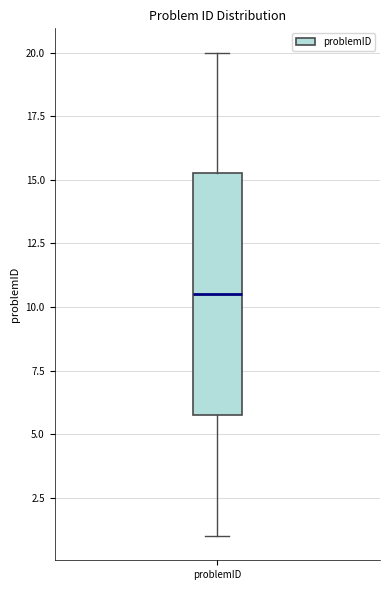

Read this box plot against the y-axis: the position of the median line, the range covered by the box, and the ends of both whiskers. The values are not printed on the chart, so give them approximately, as read against the axis.

median 10.5, box 6.0 to 15.5, whiskers 1.0 to 20.0